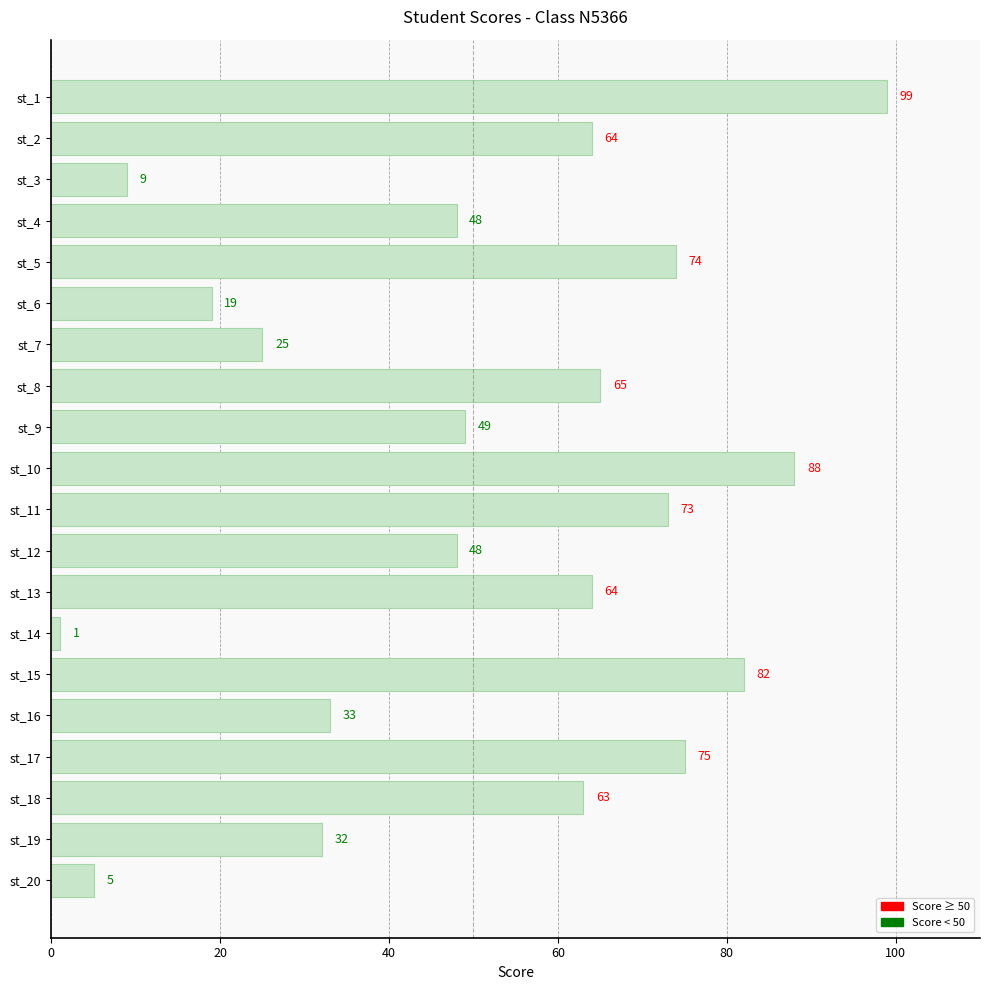

Where is the data nearest to the value 50?

st_9